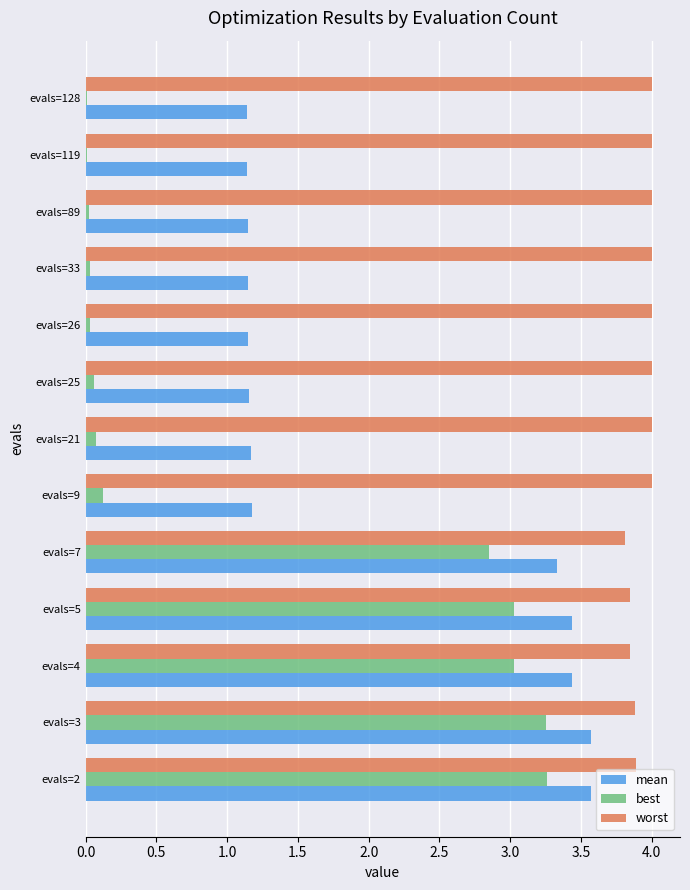

Between evals=4 and evals=33, which series saw the biggest shift?

best